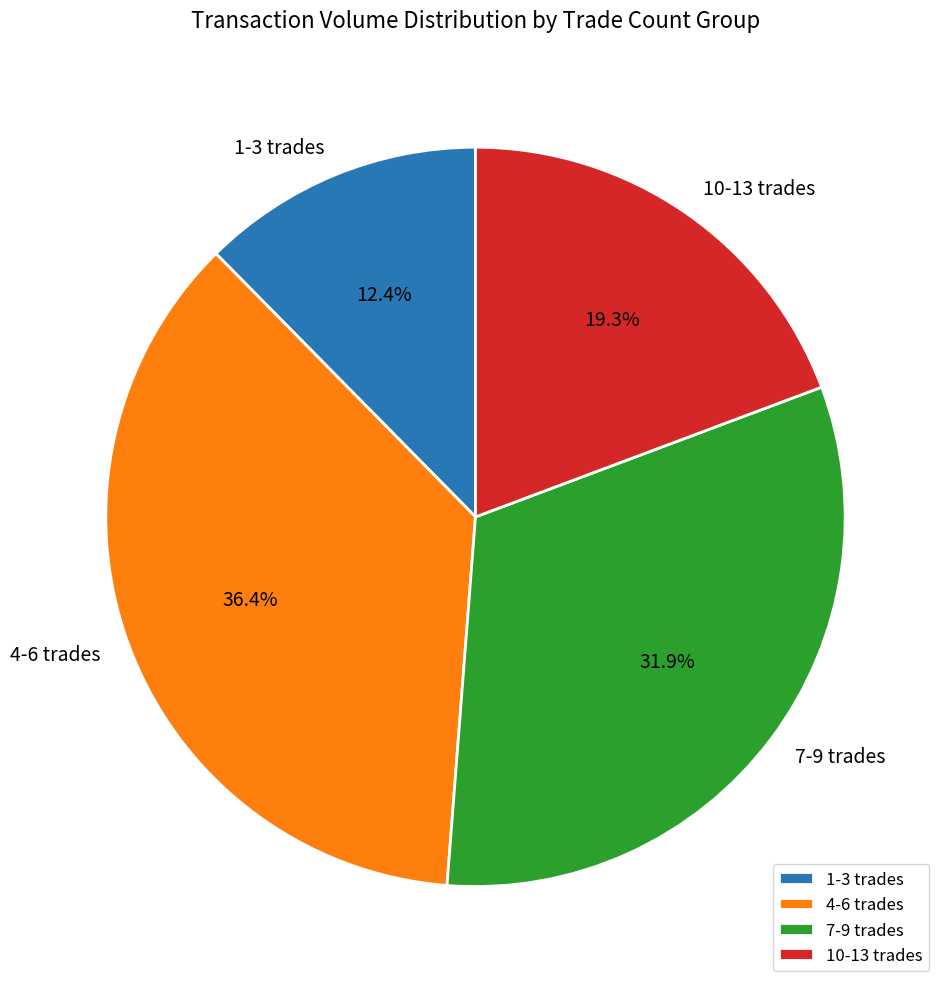

Count the number of slices in the pie.

4